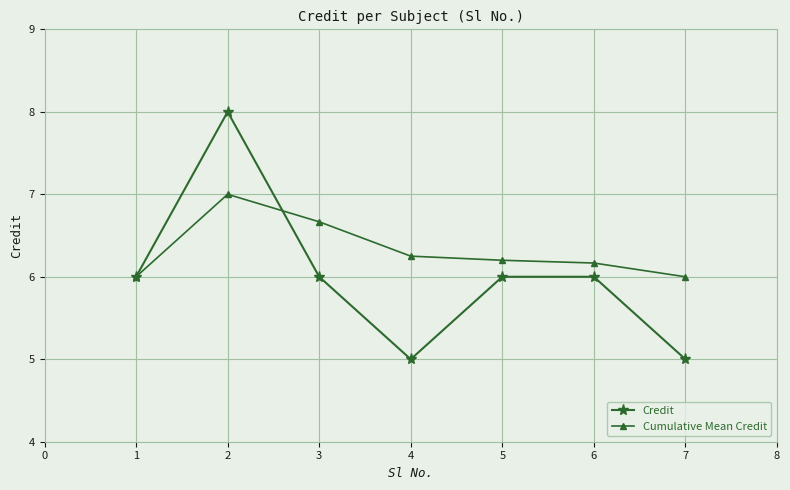

Is the value of Cumulative Mean Credit at 1 greater than the value of Credit at 7?

Yes